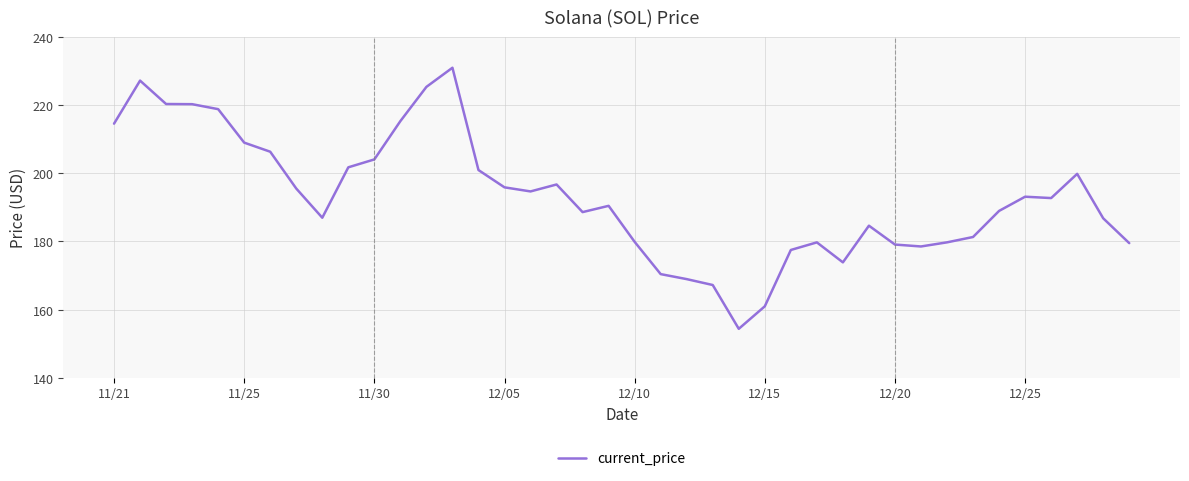

What is the greatest value displayed?

231.0